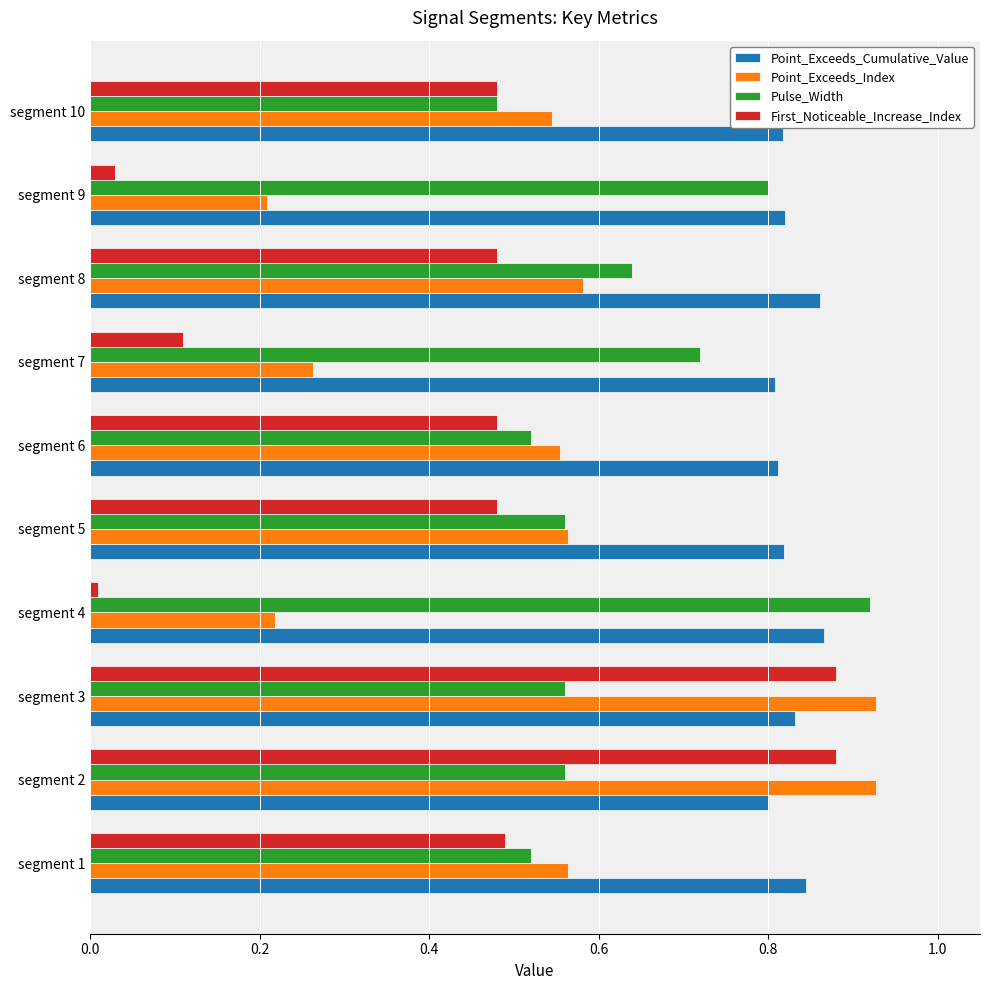

List the series in order of their overall mean, lowest first.

First_Noticeable_Increase_Index, Point_Exceeds_Index, Pulse_Width, Point_Exceeds_Cumulative_Value